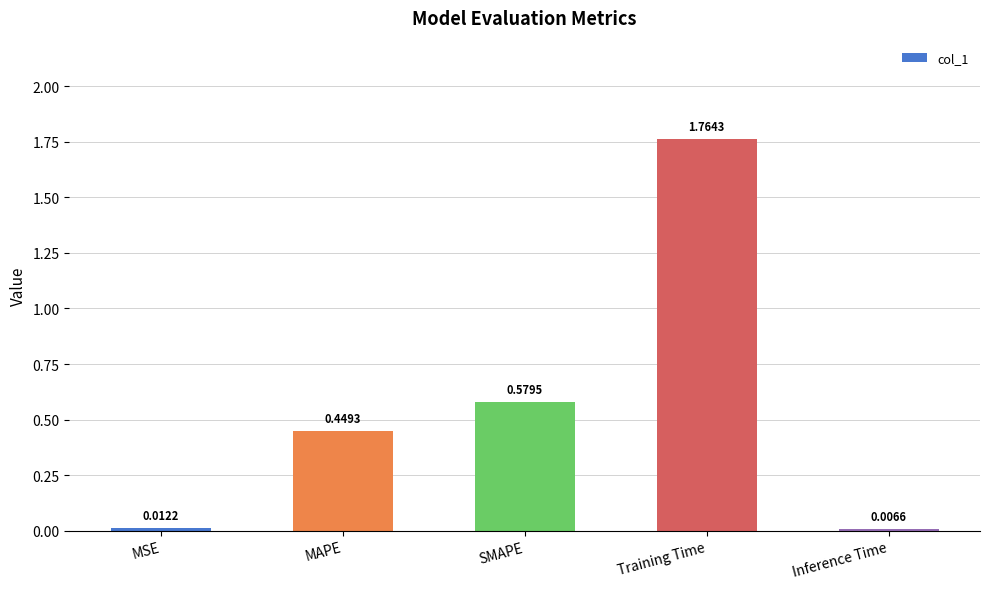

At which label is the value closest to 0?

Inference Time